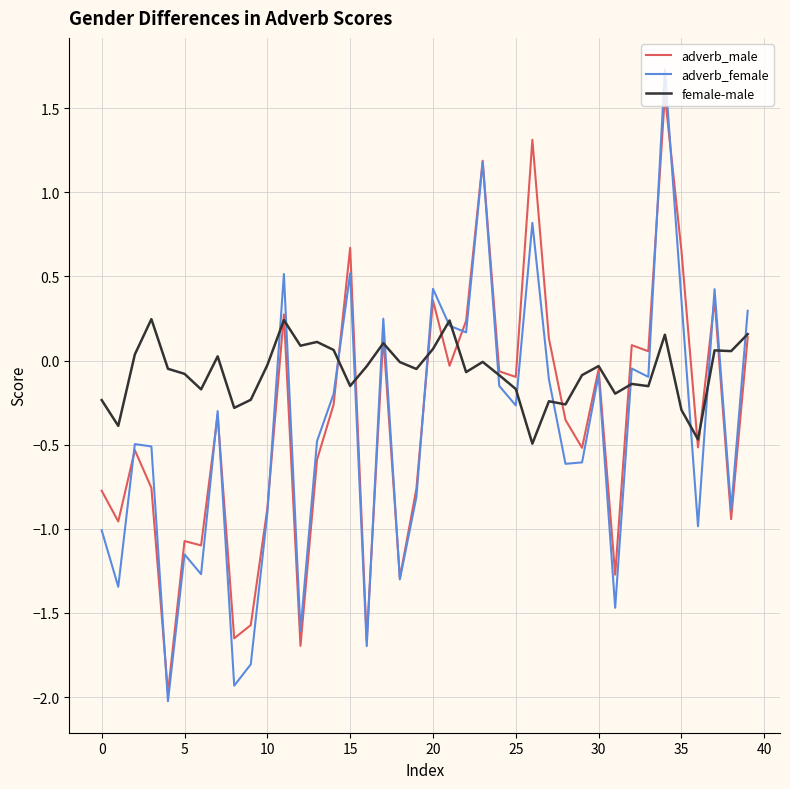

Which series has the largest total across all categories?

female-male